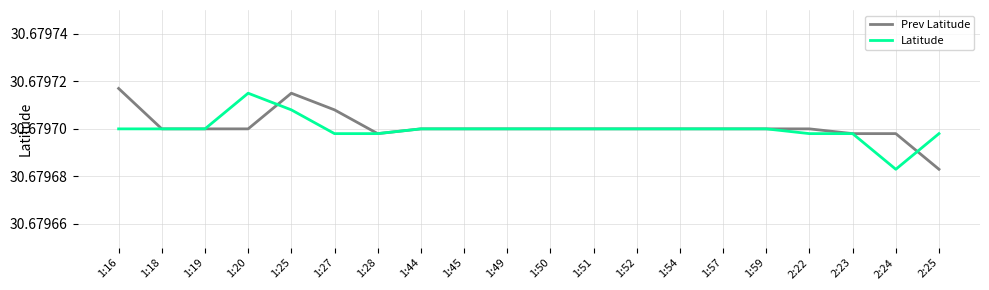

Between 1:20 and 2:23, which series saw the biggest shift?

Latitude